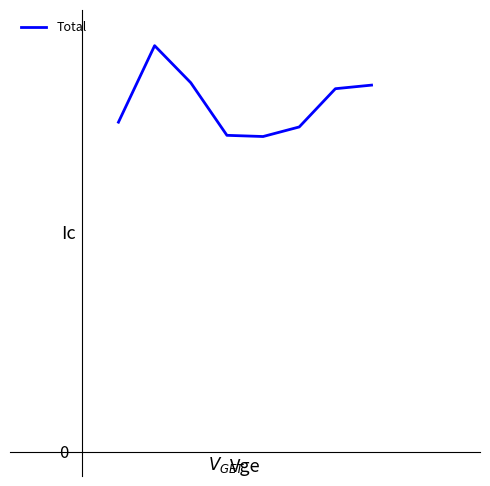

Does the chart have visible grid lines?

No